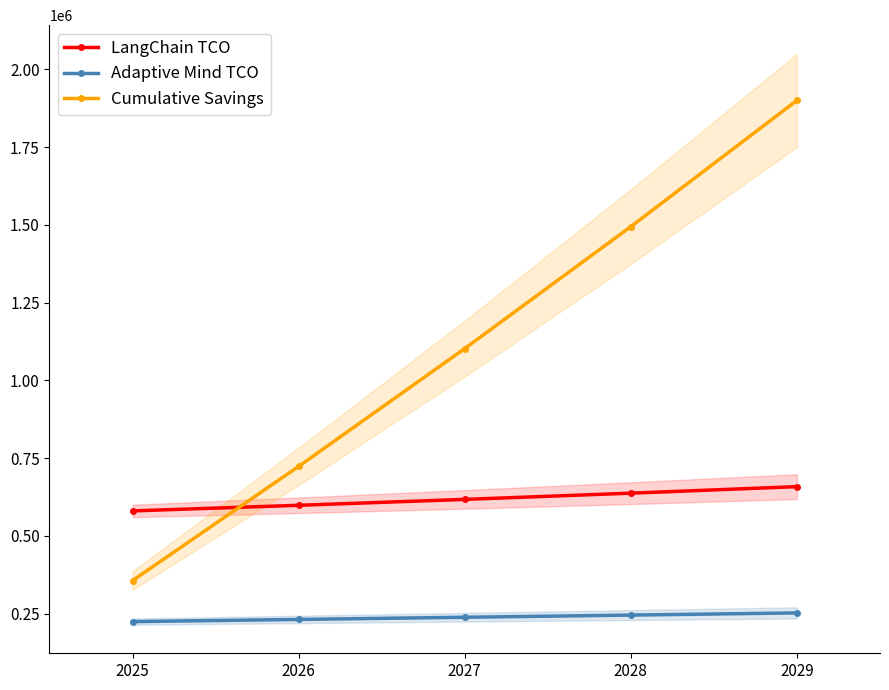

What is the value of the Cumulative Savings point at the 1st from the left?

356000